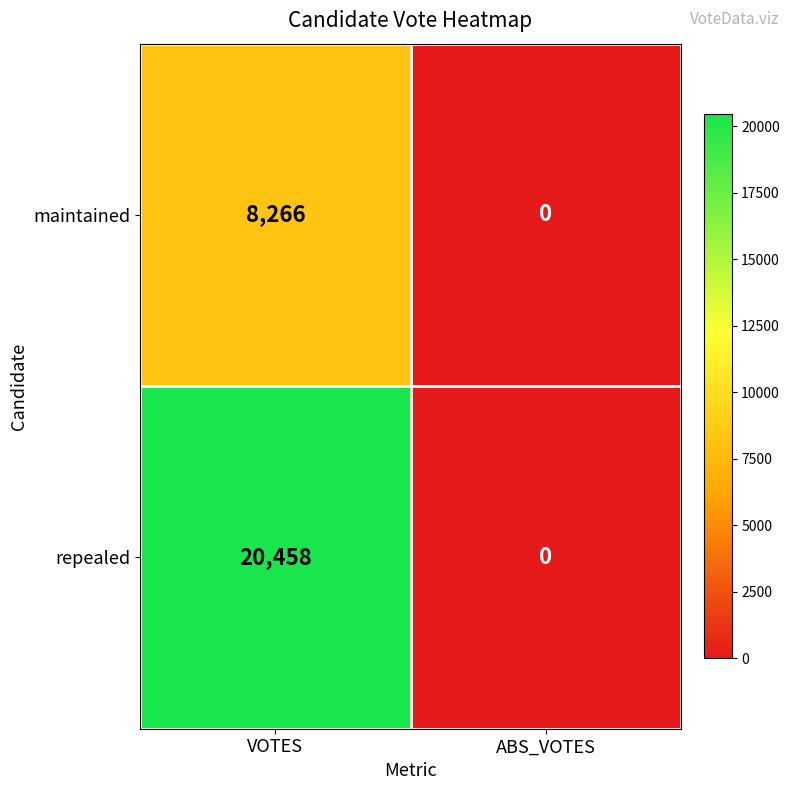

What is the average value of the repealed series?

10229